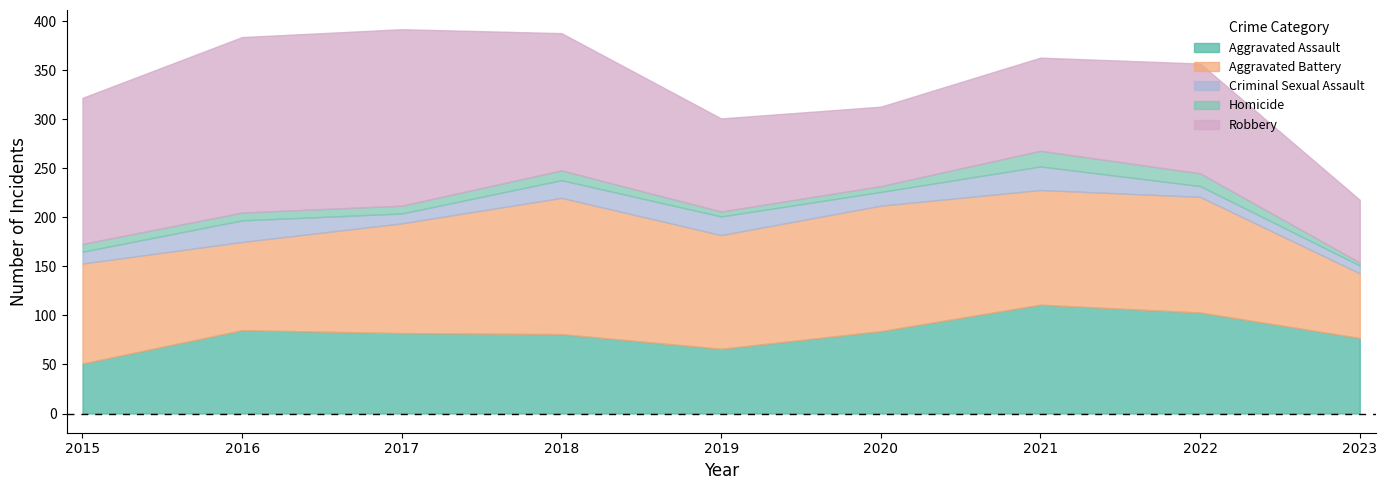

At which category does Homicide reach its first local peak?

2018